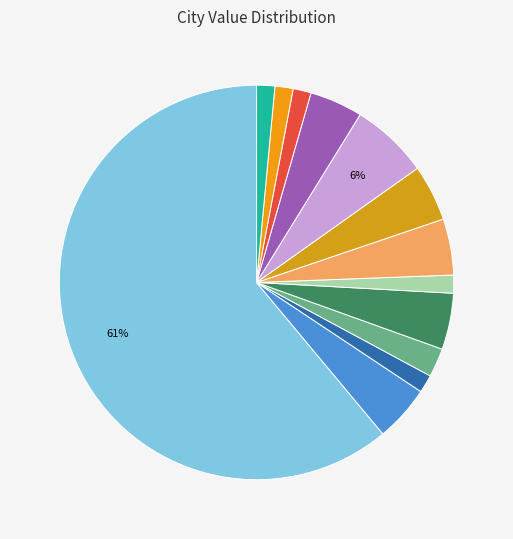

To the nearest percent, what is the difference between the largest and smallest slice percentages?

60%